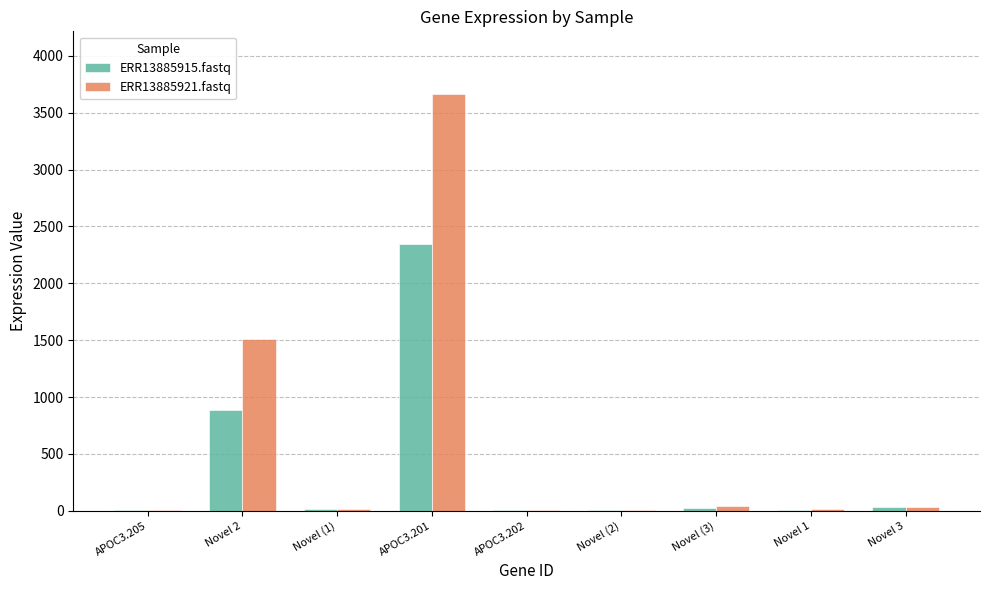

Where is ERR13885915.fastq nearest to the value 1173?

Novel 2